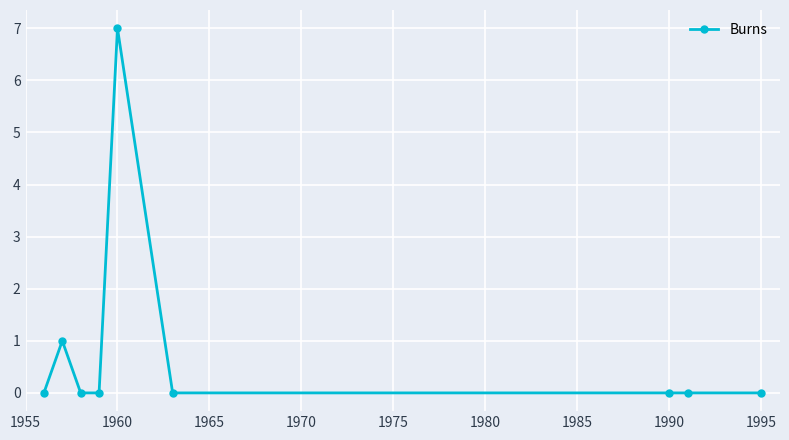

What is the maximum value shown in the chart?

7